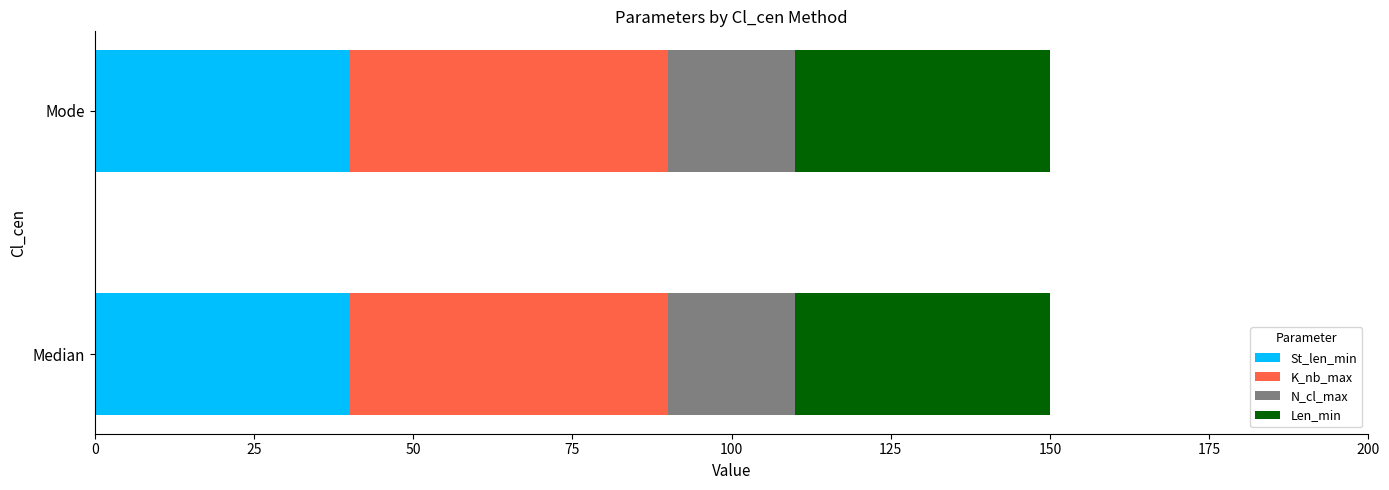

What is the total value across all series at Mode?

150